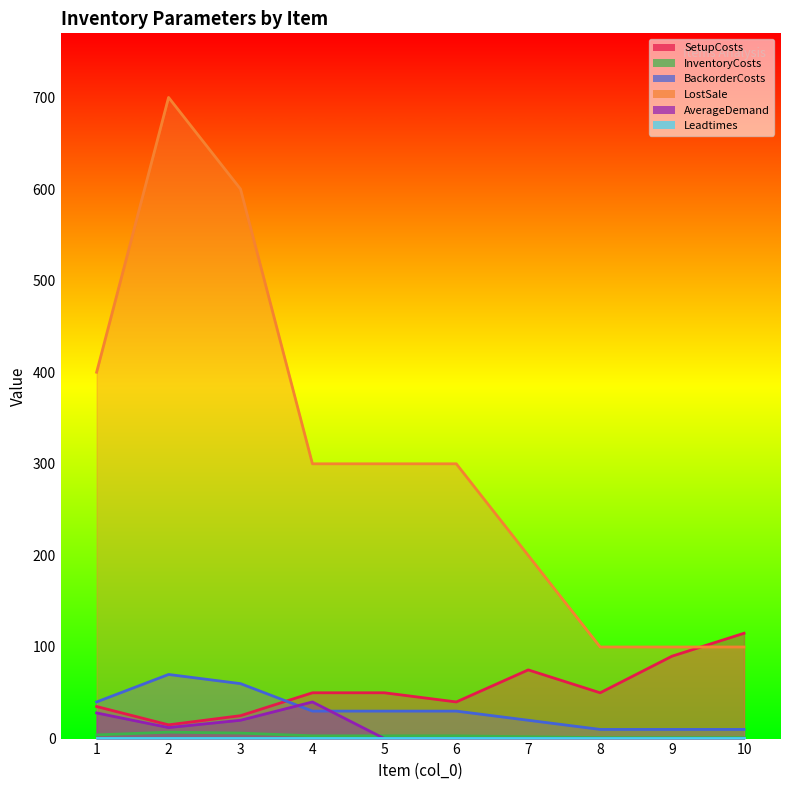

Which label corresponds to the largest value in the chart?

2